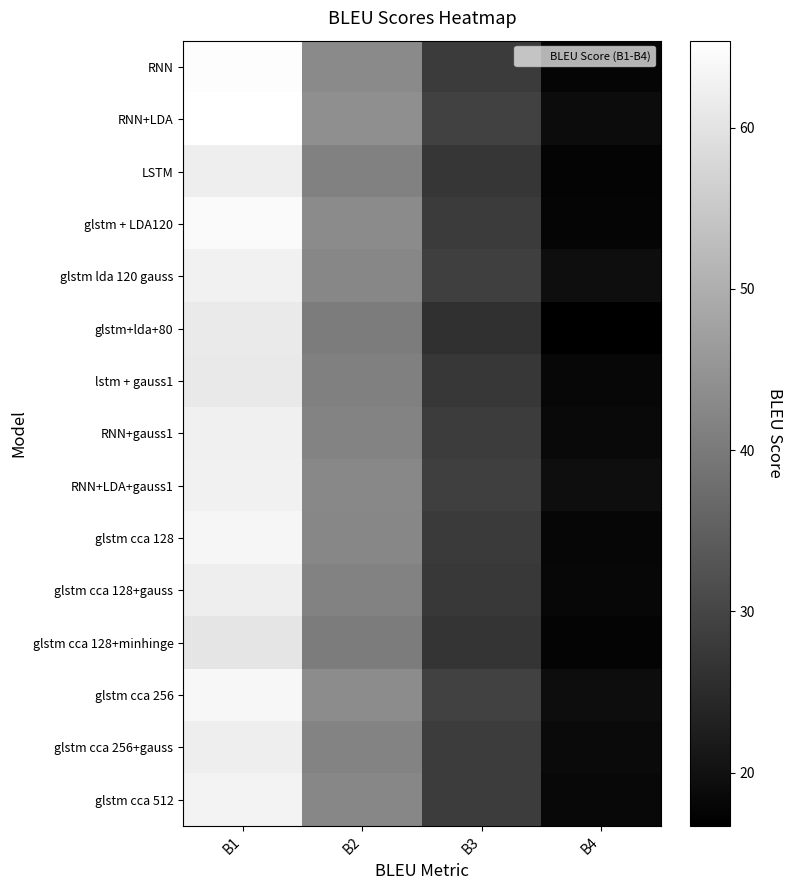

At how many categories does at least one series exceed 32?

2